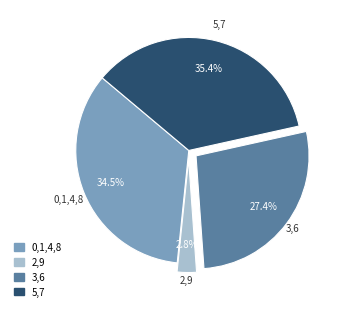

Is there any slice that represents more than half of the pie?

No